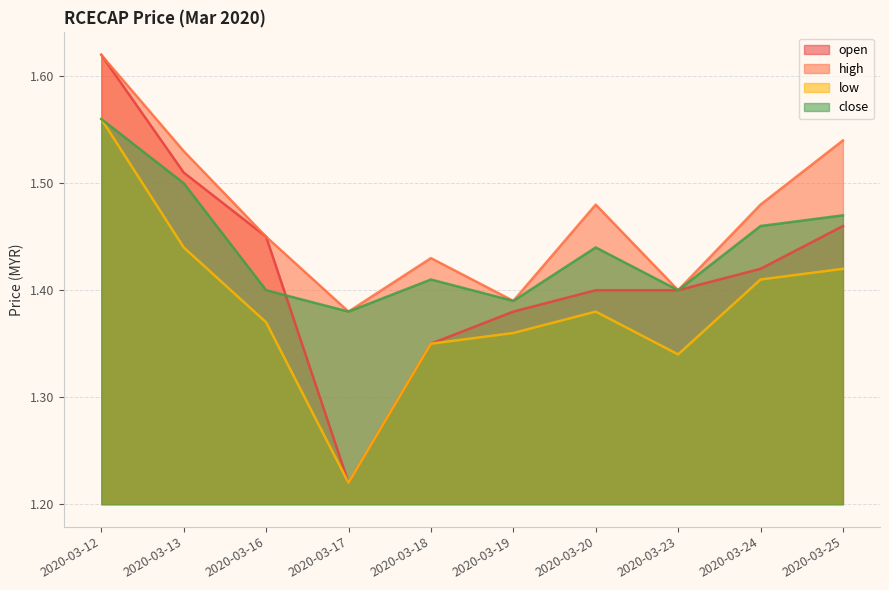

What are all the series names shown in the legend?

open, high, low, close